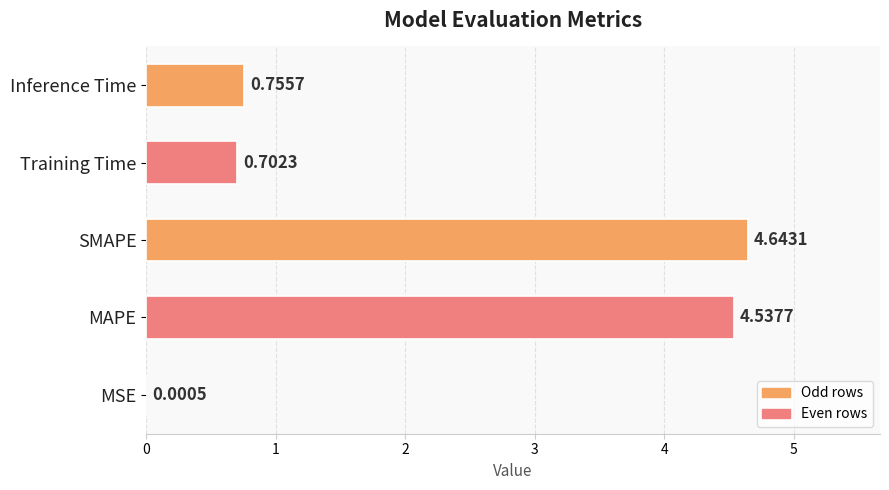

Are the bars horizontal?

Yes